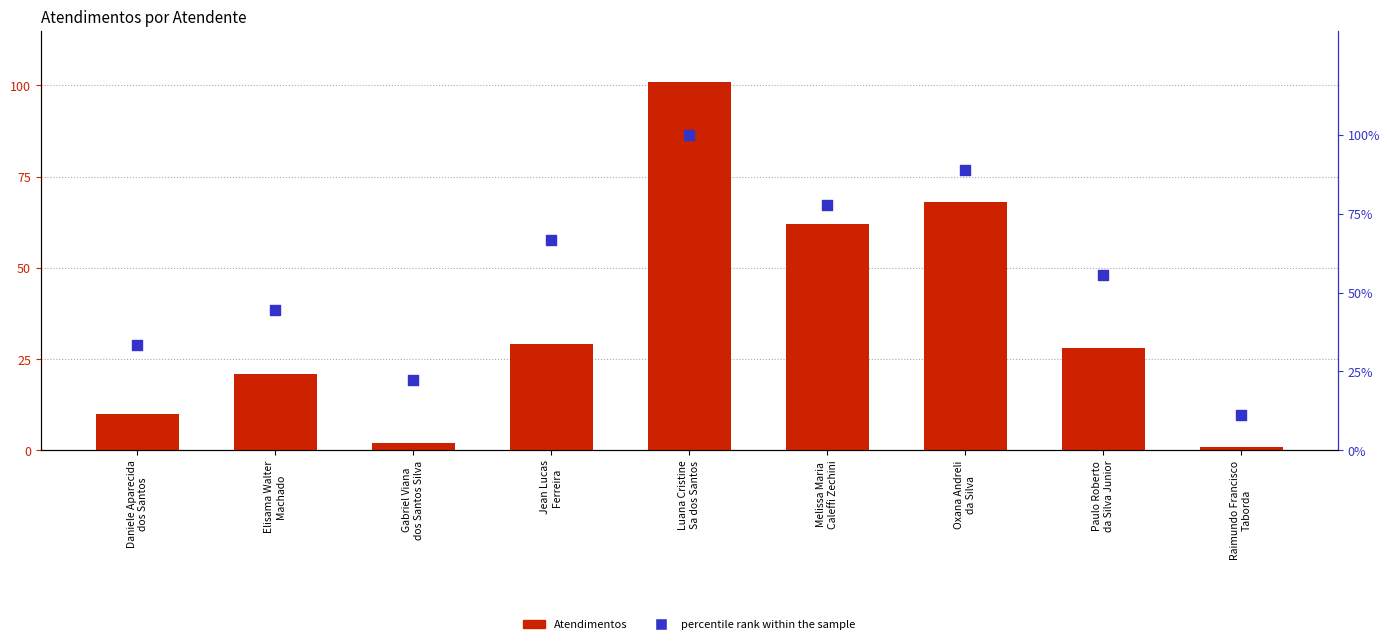

Which series contains the highest Y value?

Atendimentos